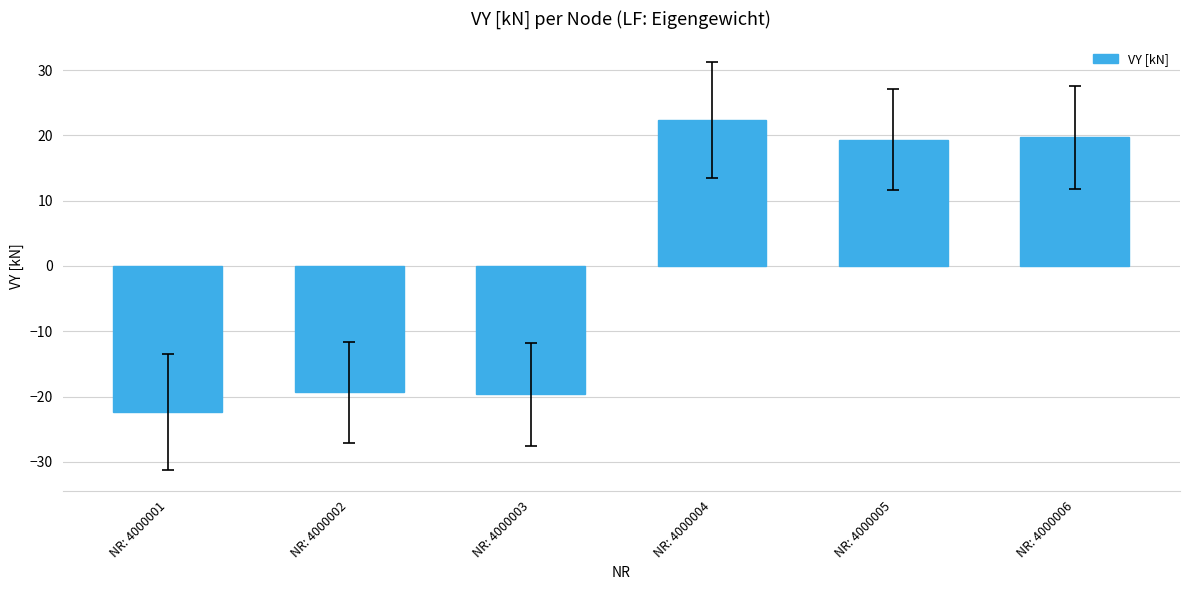

What is the value of the 6th bar from the left?

19.7